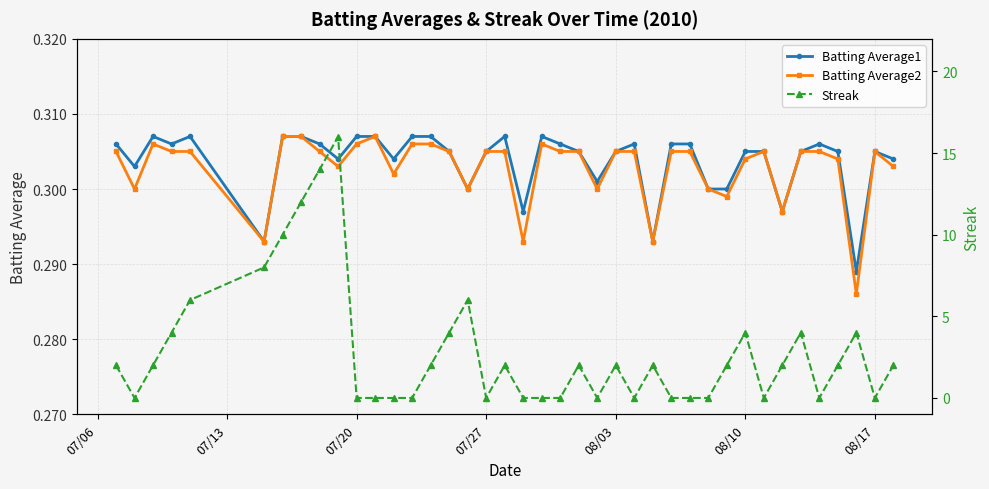

Is it true that Batting Average2 equals 0.5 at 07/27?

False